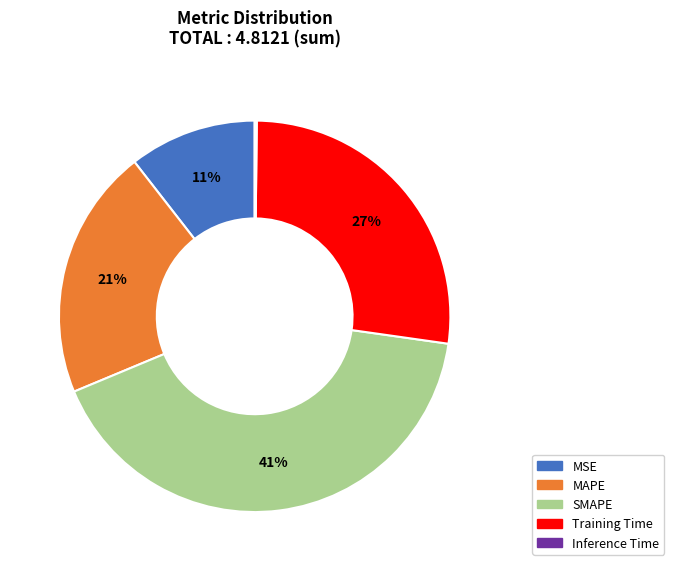

Which slice is the largest?

SMAPE